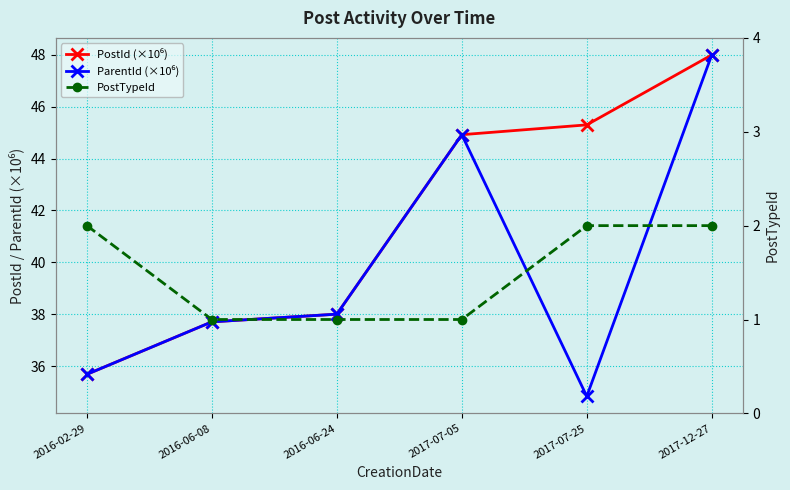

Which label corresponds to the largest value in the chart?

2017-12-27